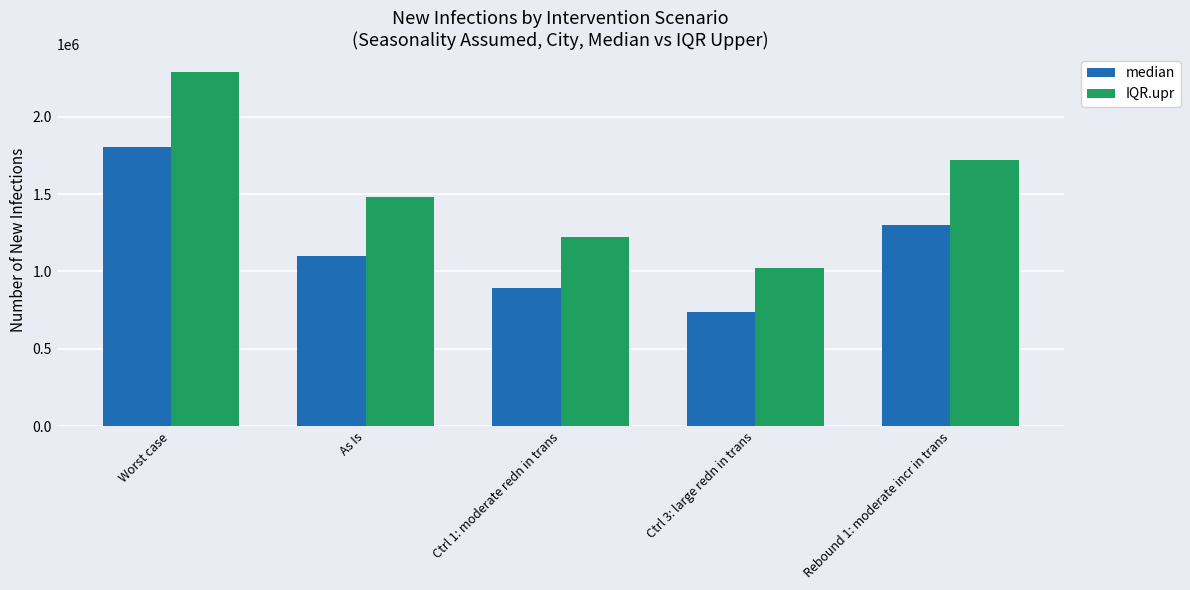

Where is median nearest to the value 1271846?

Rebound 1: moderate incr in trans